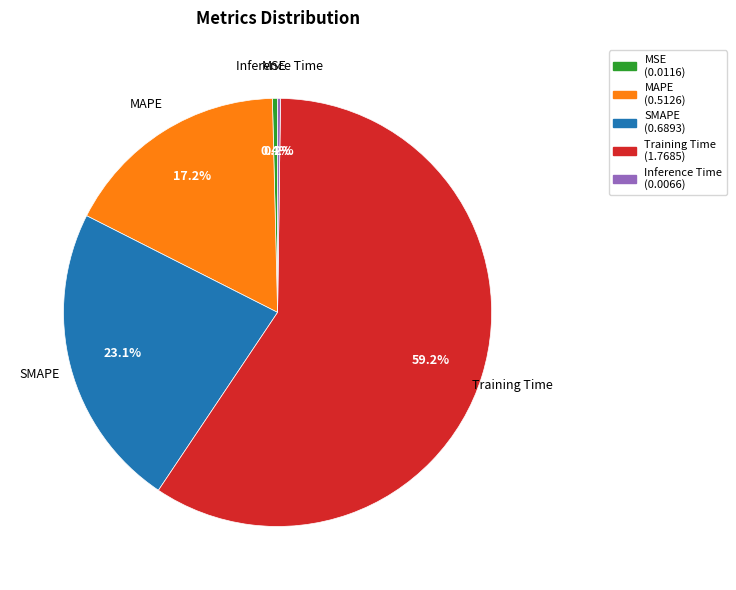

Is there any slice that represents more than half of the pie?

Yes